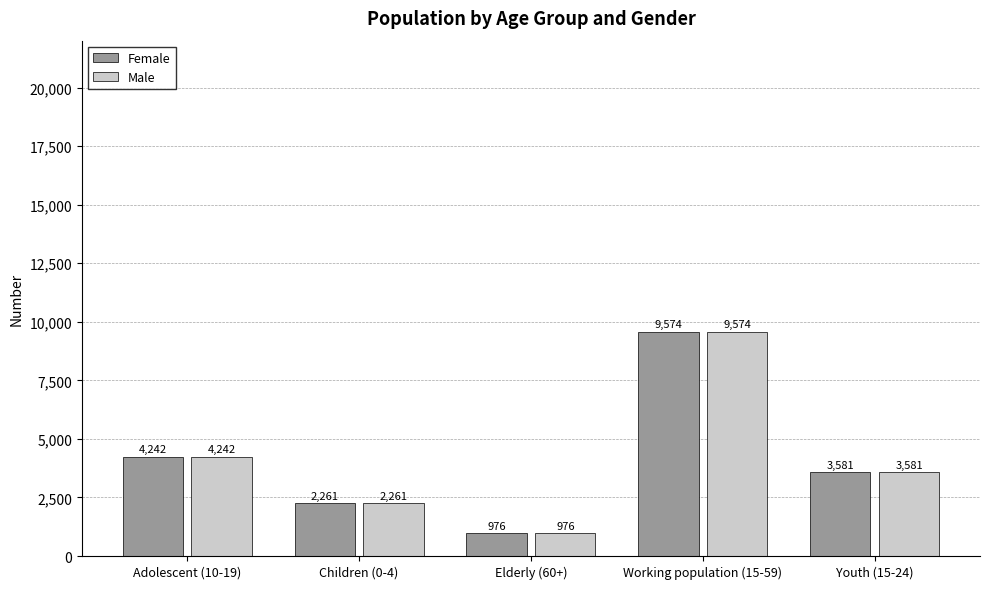

The value of Male at Adolescent (10-19) is 6752. True or false?

False